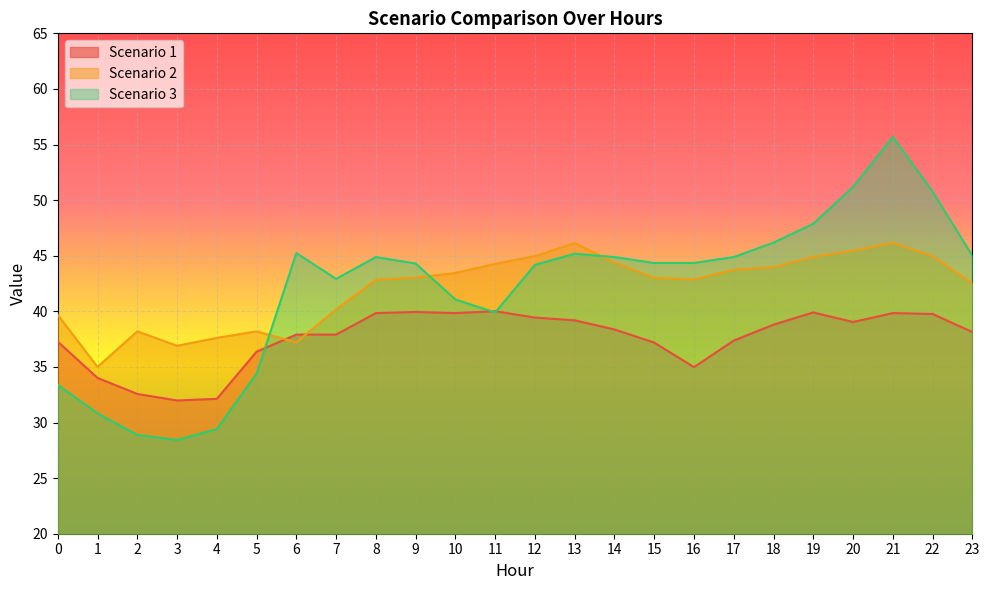

Reading left to right, extract all data points from this chart.

Scenario 1: 37.3	34.0	32.6	32.0	32.1	36.4	37.9	37.9	39.8	39.9	39.8	40.0	39.4	39.2	38.4	37.2	35.0	37.4	38.8	39.9	39.0	39.8	39.8	38.1
Scenario 2: 39.7	35.0	38.2	36.9	37.6	38.2	37.2	40.2	42.8	43.0	43.5	44.3	45.0	46.1	44.4	43.0	42.9	43.7	44.0	44.9	45.5	46.1	45.0	42.5
Scenario 3: 33.4	30.8	28.9	28.4	29.4	34.4	45.2	42.9	44.9	44.3	41.1	39.9	44.2	45.2	44.9	44.4	44.4	44.9	46.2	47.9	51.2	55.7	50.8	45.0